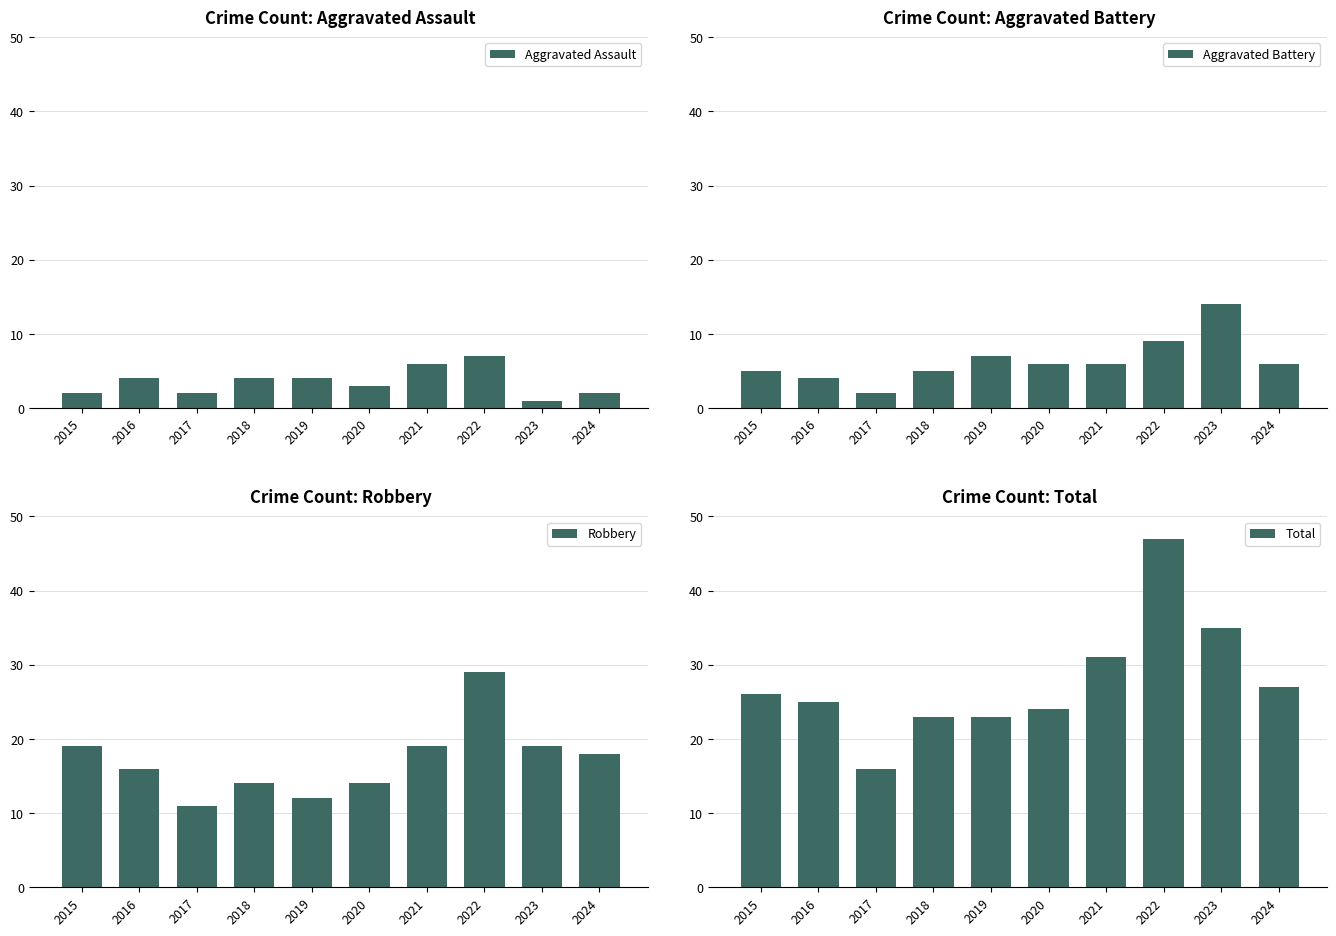

Reading left to right, list all the values displayed in this chart.

Aggravated Assault: 2	4	2	4	4	3	6	7	1	2
Aggravated Battery: 5	4	2	5	7	6	6	9	14	6
Robbery: 19	16	11	14	12	14	19	29	19	18
Total: 26	25	16	23	23	24	31	47	35	27